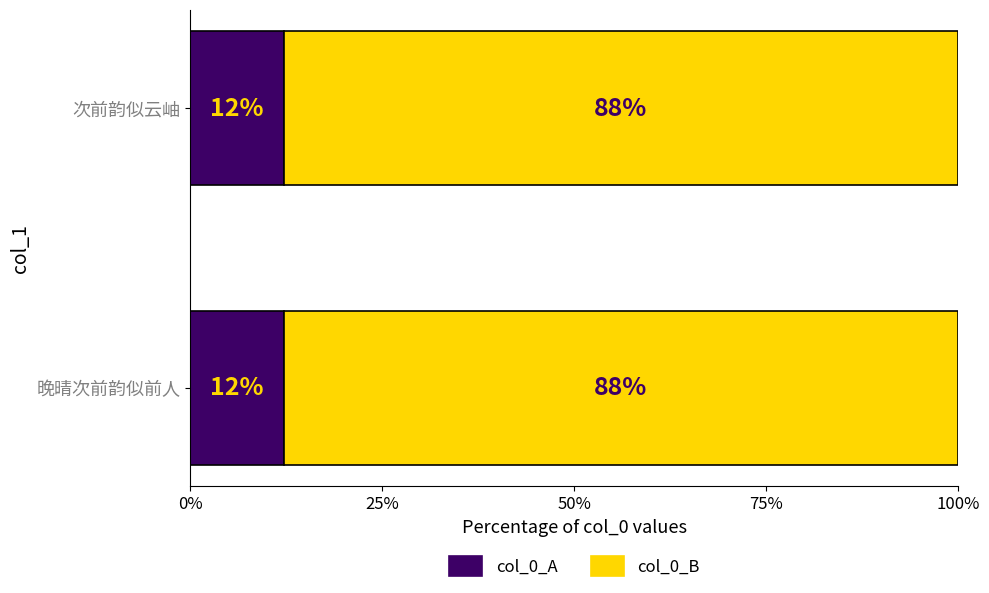

What is the average value of the col_0_B series?

0.9